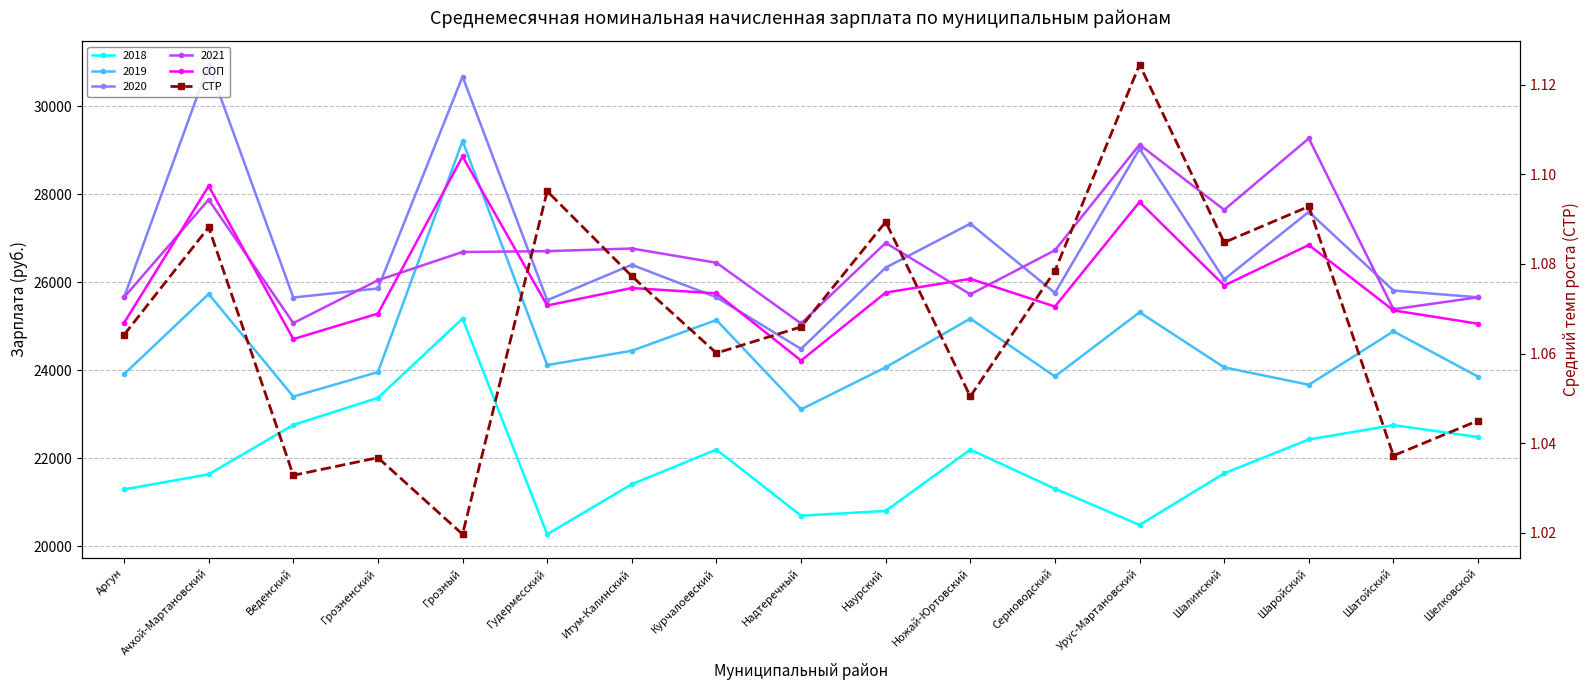

Which series has the widest spread of values?

СОП